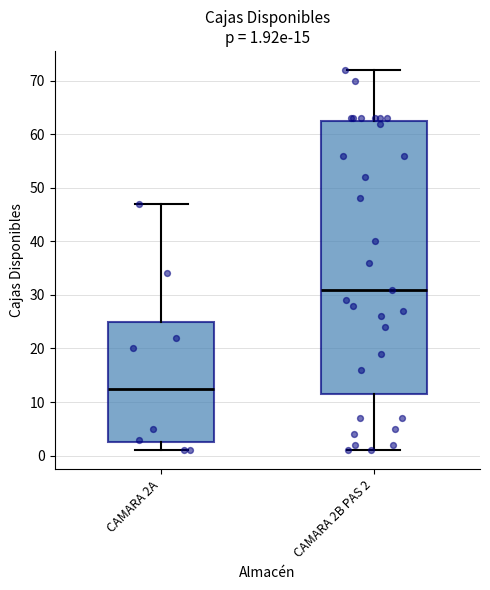

Which box has the highest median line?

CAMARA 2B PAS 2